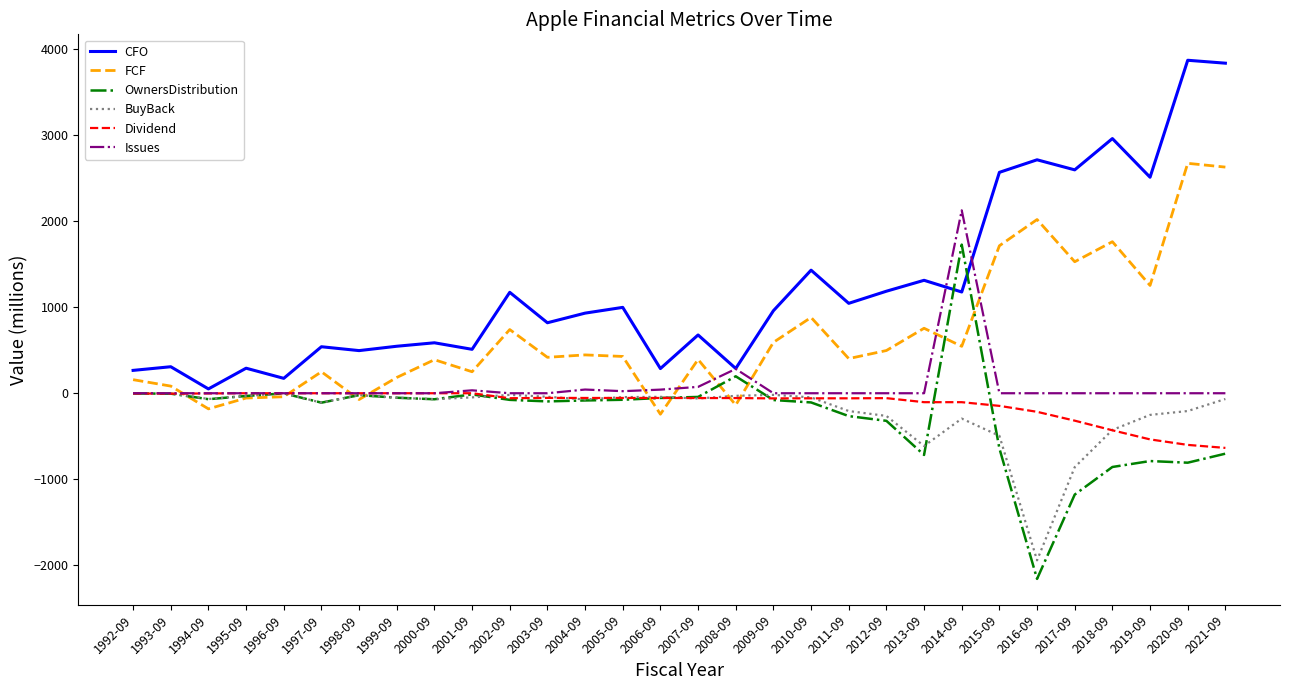

Count the number of data series in this chart.

6